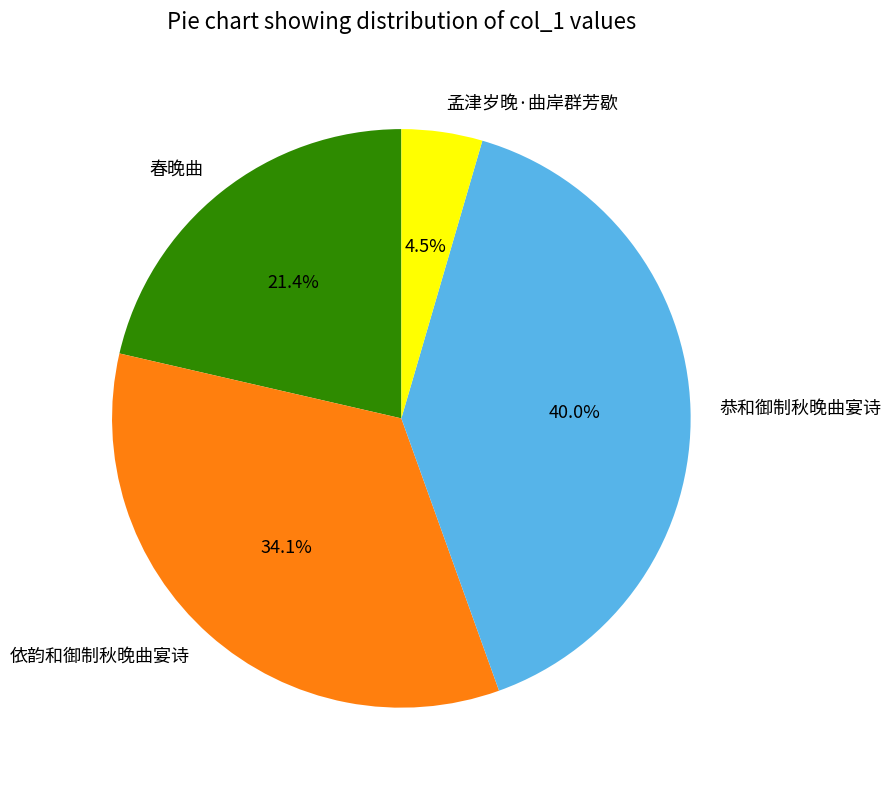

What portion of the pie excludes 依韵和御制秋晚曲宴诗?

65.9%